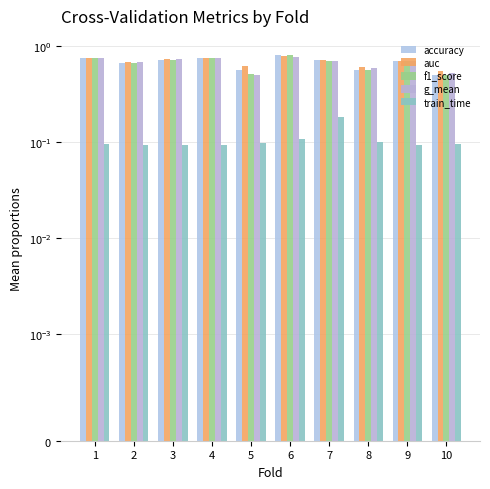

Count the auc values in the range 0 to 1.

10